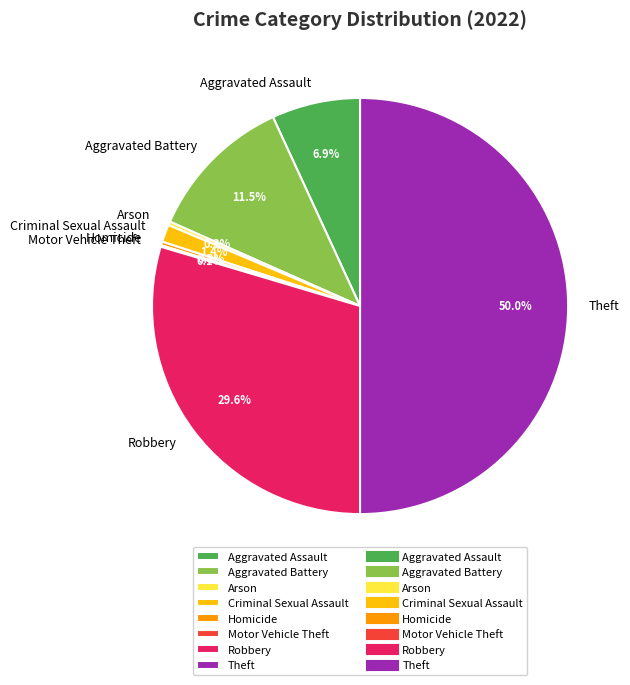

The Robbery slice represents 39% of the pie. True or false?

False